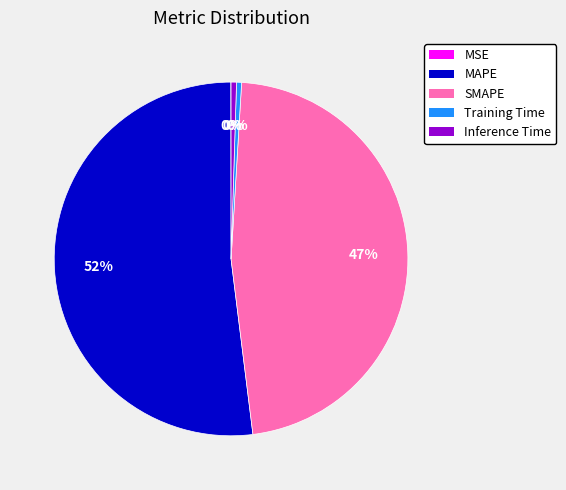

Is it true that MAPE is 52% of the pie?

True